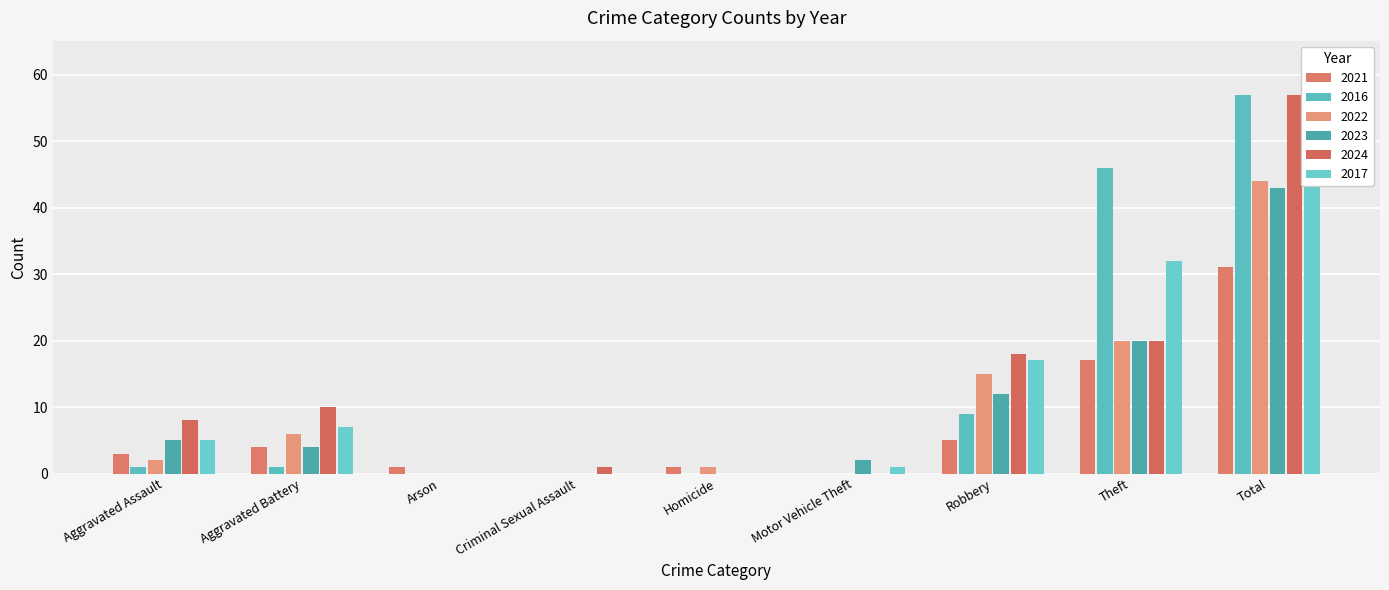

Between Total and Theft, which is larger?

Total